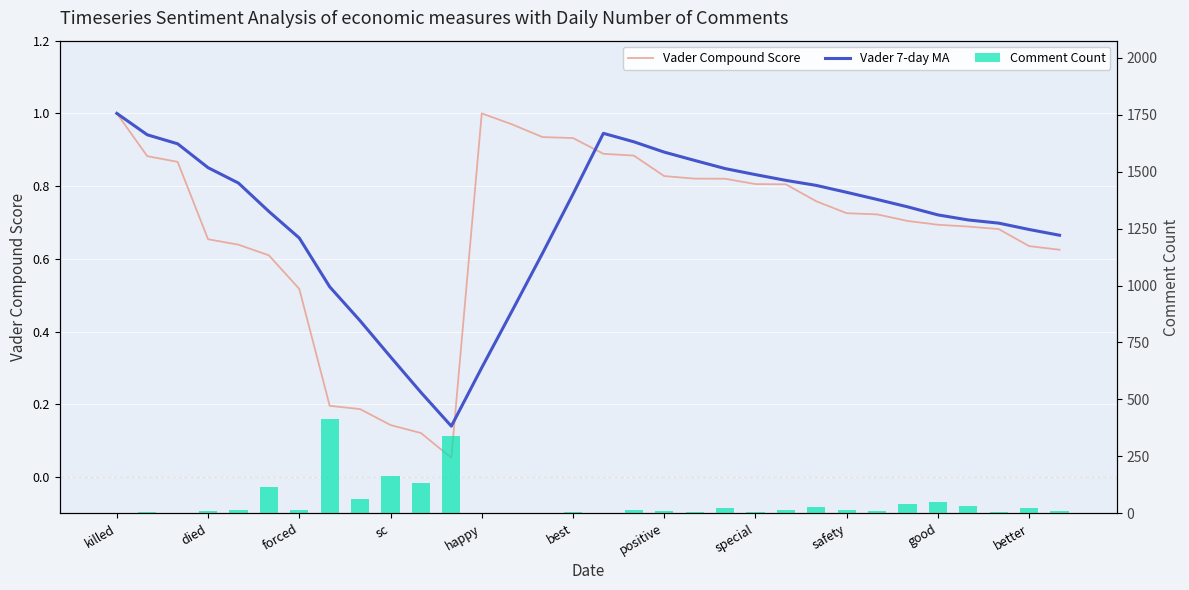

The Comment Count series shows 7.0 at 29. True or false?

True